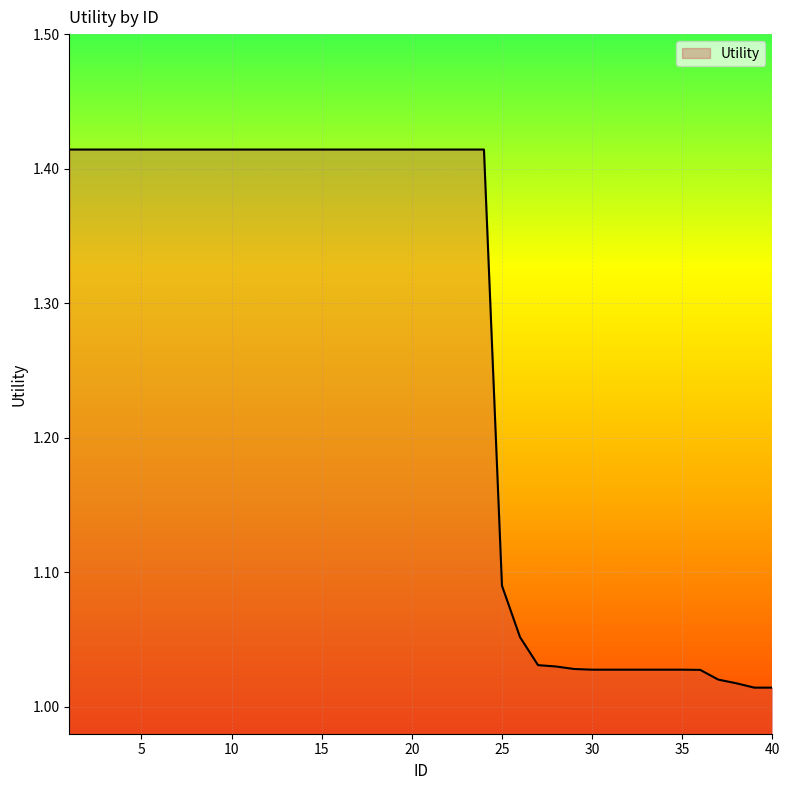

What is the difference between the maximum and minimum values?

0.4